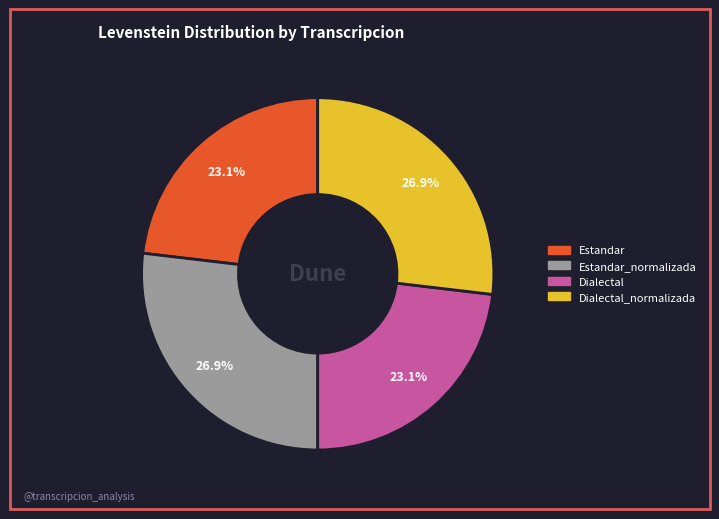

Count the number of slices in the pie.

4